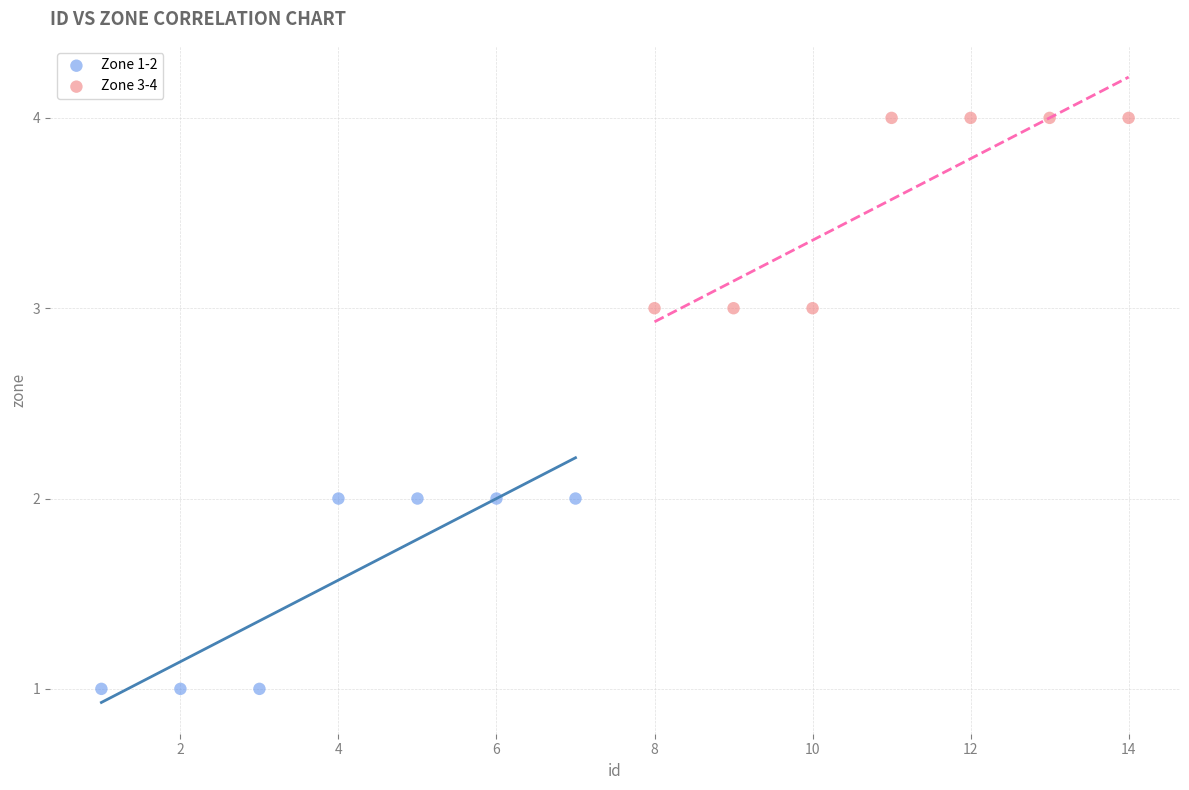

Which series reaches the maximum Y coordinate?

Zone 3-4